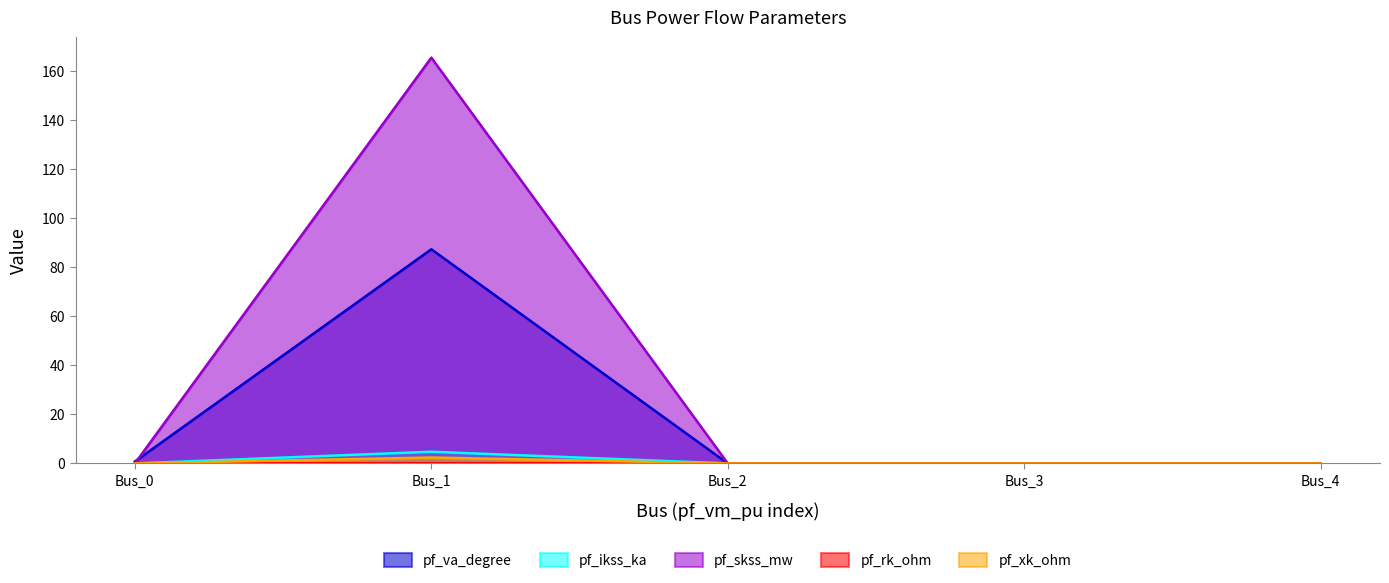

At which category is the sum across all series the highest?

Bus_1